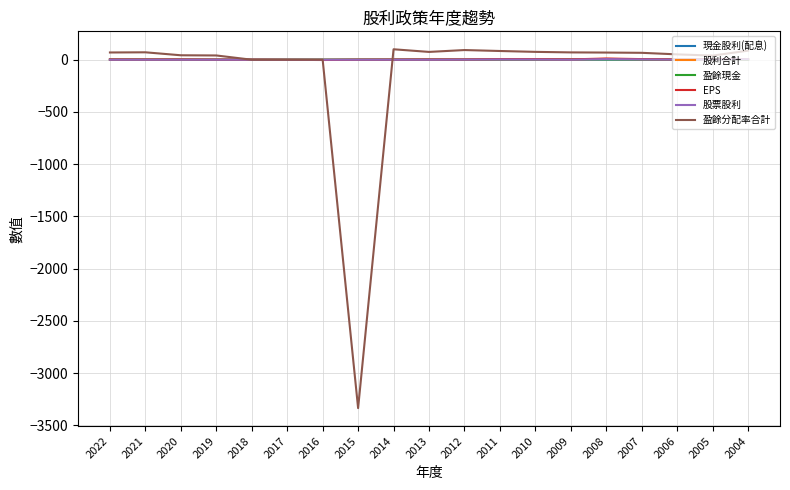

Does the chart display data point markers on the line(s)?

No